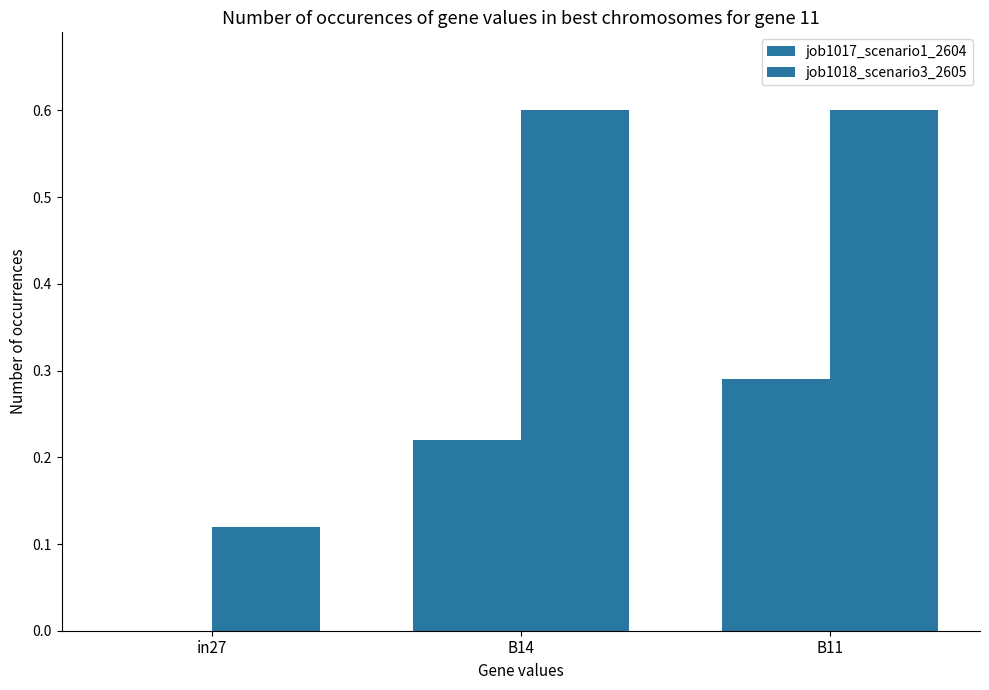

How many groups of bars are there?

3